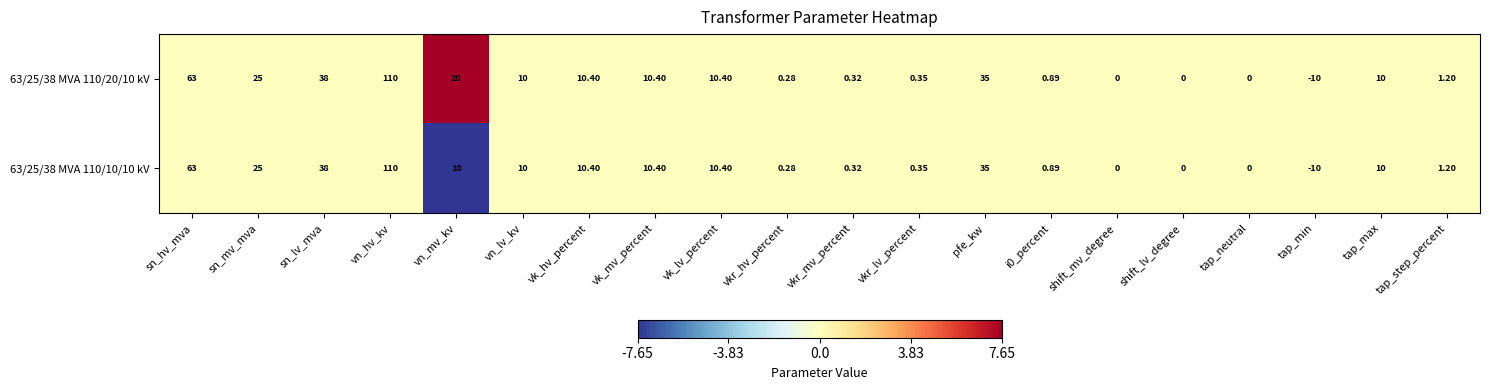

Is the value of 63/25/38 MVA 110/20/10 kV at tap_min greater than the value of 63/25/38 MVA 110/10/10 kV at vn_mv_kv?

No